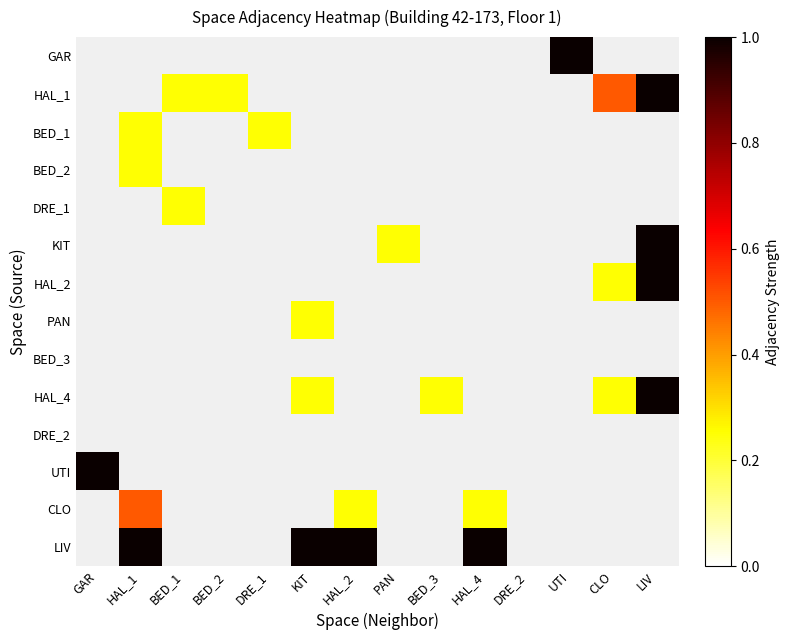

List the labels in order of UTI value, smallest first.

GAR, HAL_1, BED_1, BED_2, DRE_1, KIT, HAL_2, PAN, BED_3, HAL_4, DRE_2, UTI, CLO, LIV